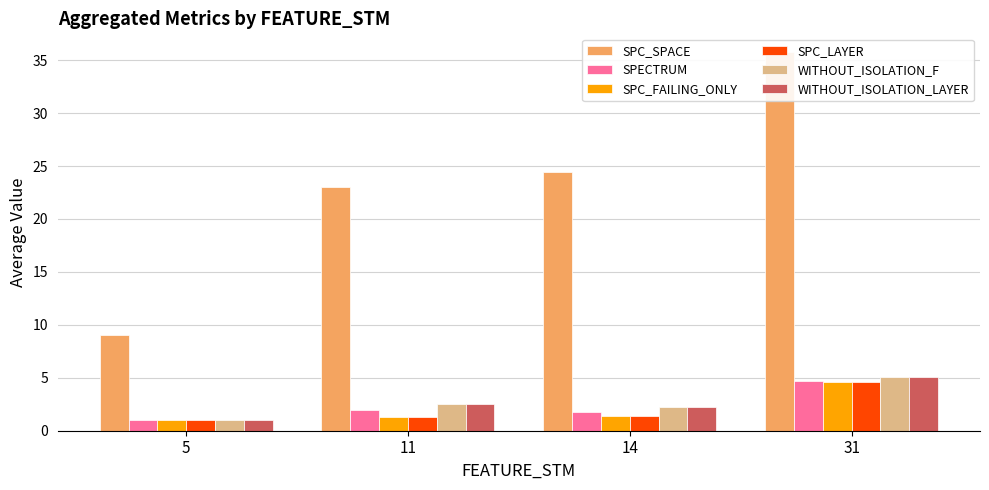

Rank the categories by SPC_FAILING_ONLY value from highest to lowest.

31, 14, 11, 5